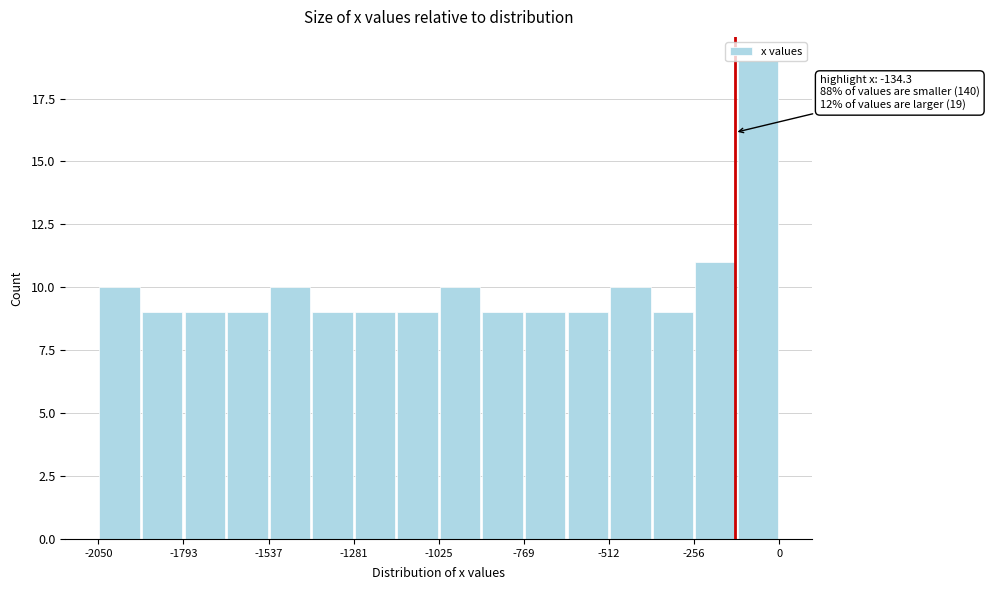

Read against the x-axis, roughly where is the centre of the tallest bar?

-50